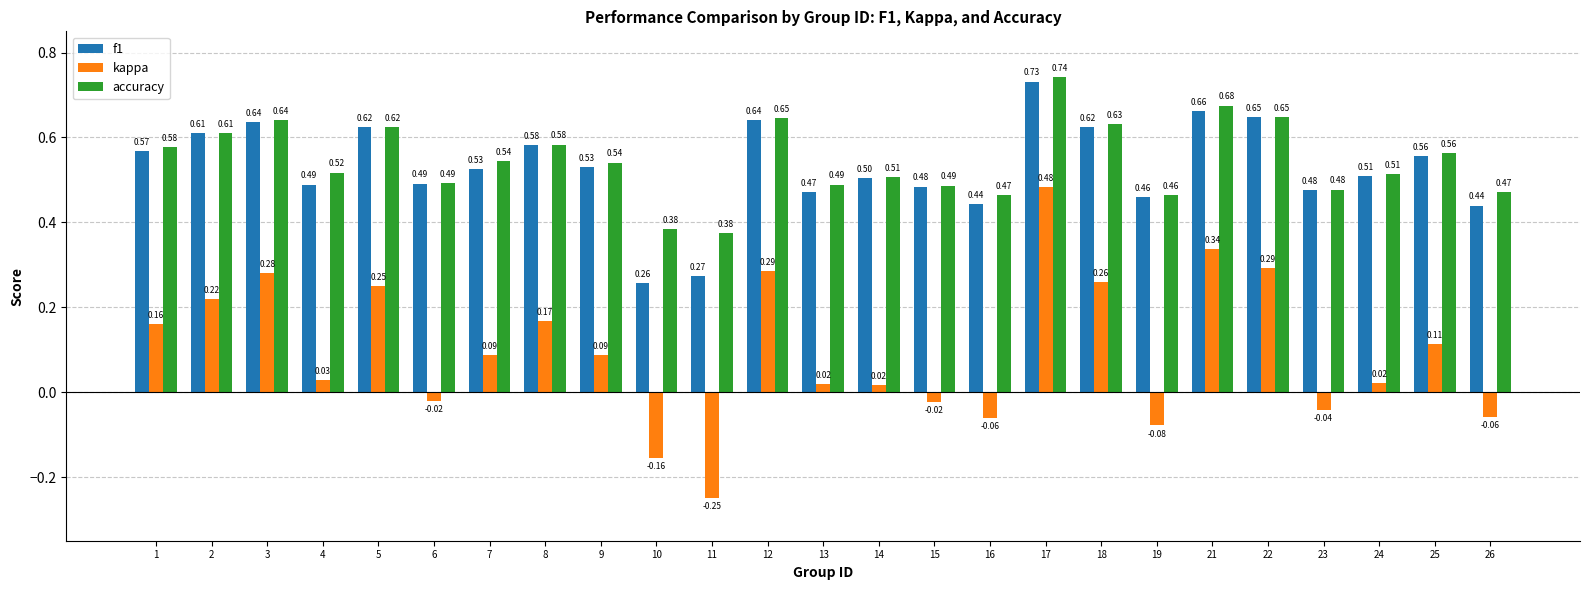

What is the difference between the highest and lowest values at 13?

0.5